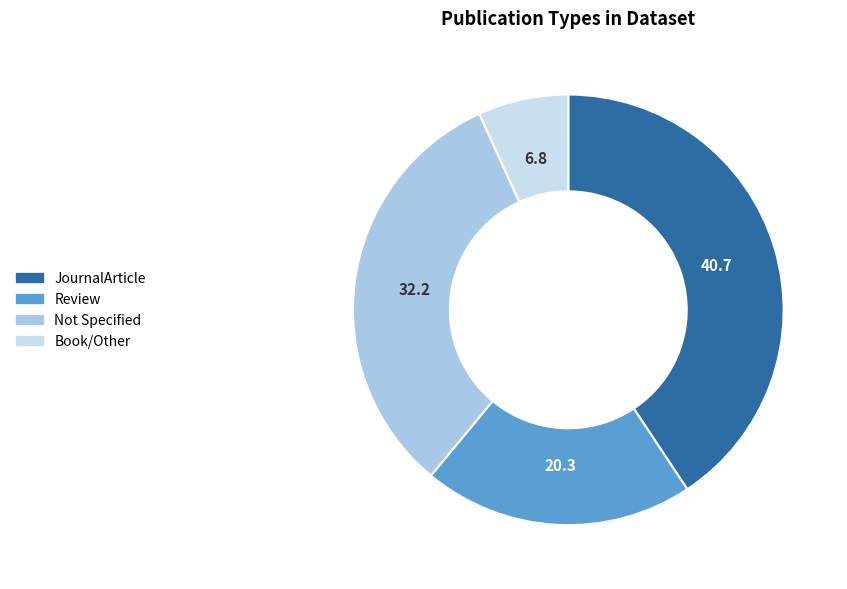

Which slice is the smallest?

Book/Other